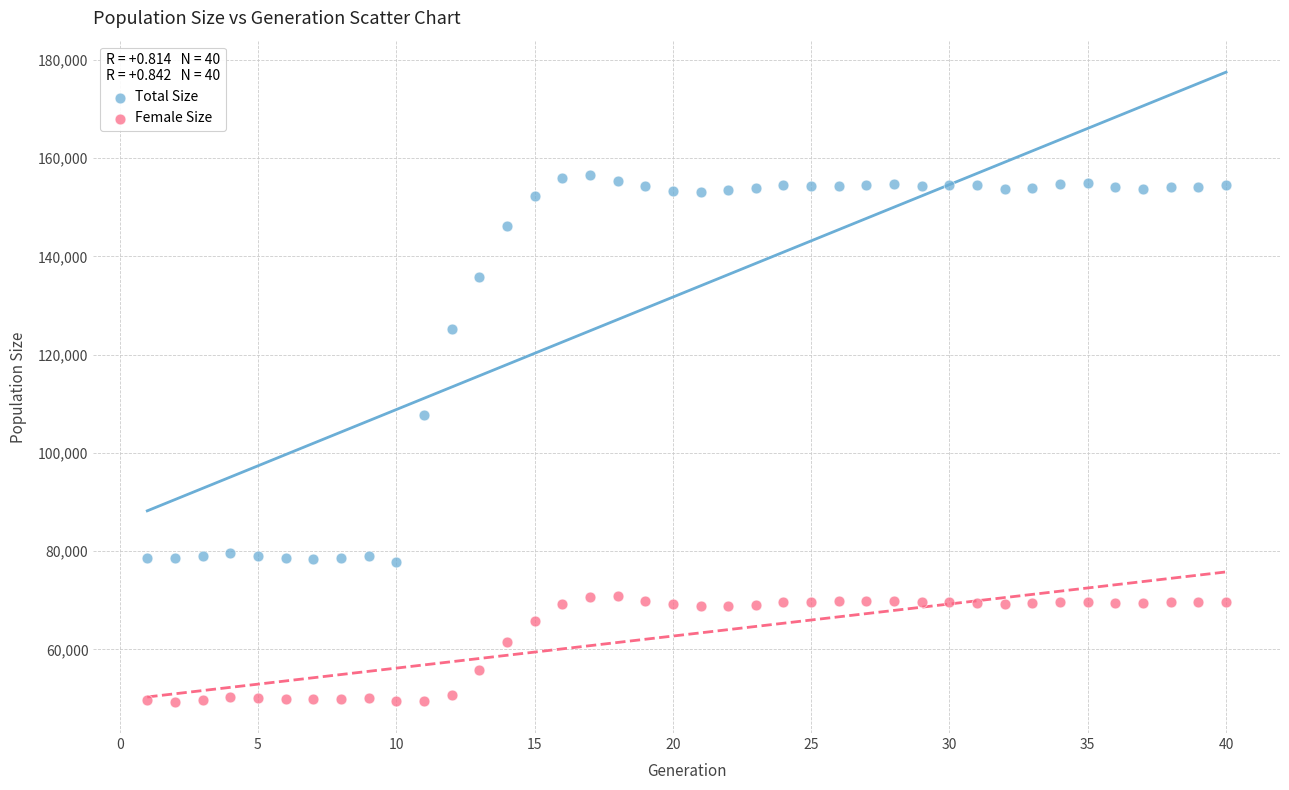

Across all series, what Y value is closest to 102932?

107736